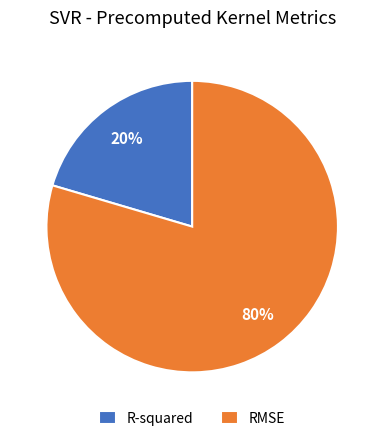

How many slices are in this pie chart?

2